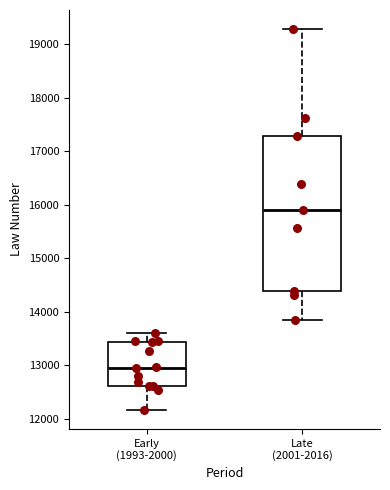

Reading left to right, read every box against the y-axis: the position of its median line, the range the box covers, and the ends of its whiskers. The values are not printed on the chart, so give them approximately, as read against the axis.

Early (1993-2000): median 13000, box 12600 to 13400, whiskers 12200 to 13600
Late (2001-2016): median 15900, box 14400 to 17300, whiskers 13800 to 19300